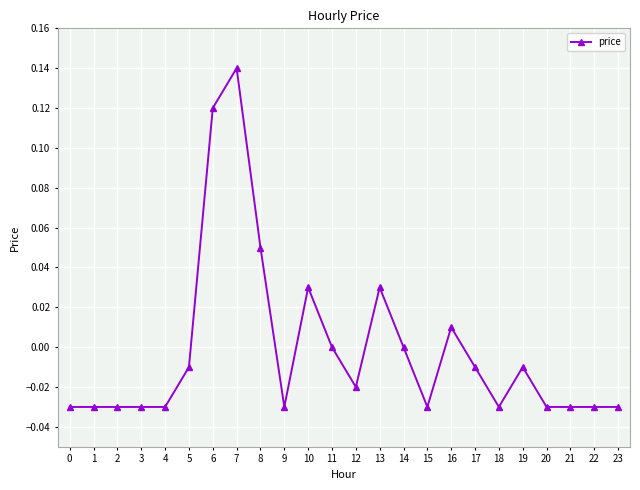

The value at 4 is -0.0. True or false?

True